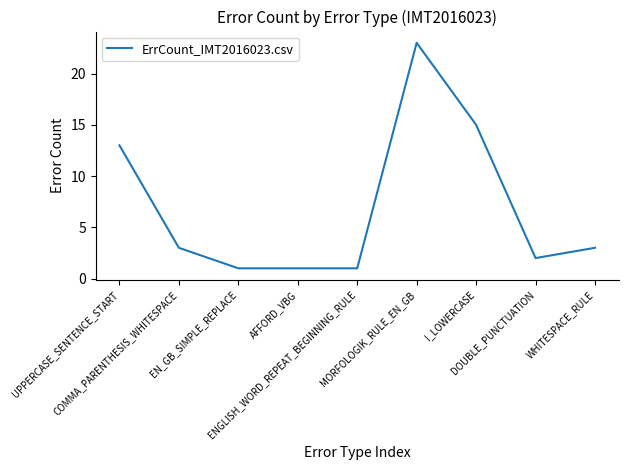

What is the difference between the maximum and minimum values?

22